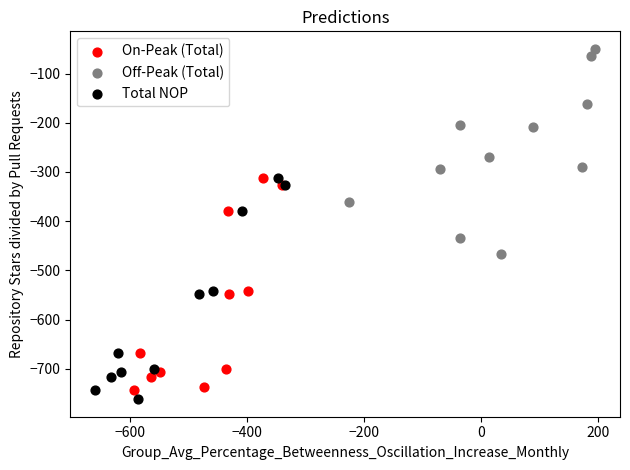

Which series contains the lowest Y value?

Total NOP